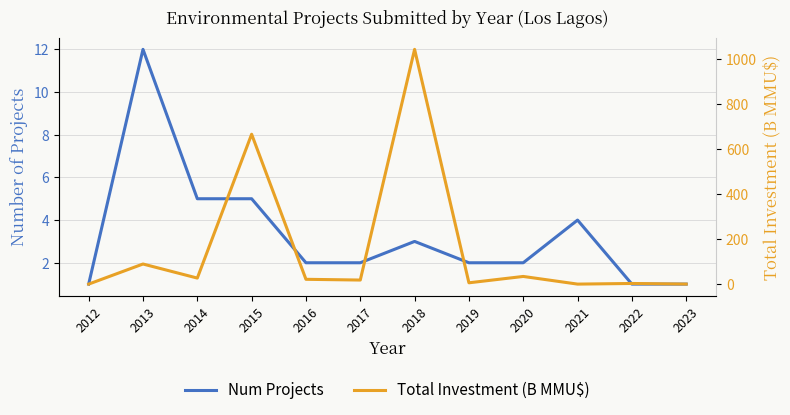

What is the sum of the Num Projects values at 2015 and 2014?

10.0